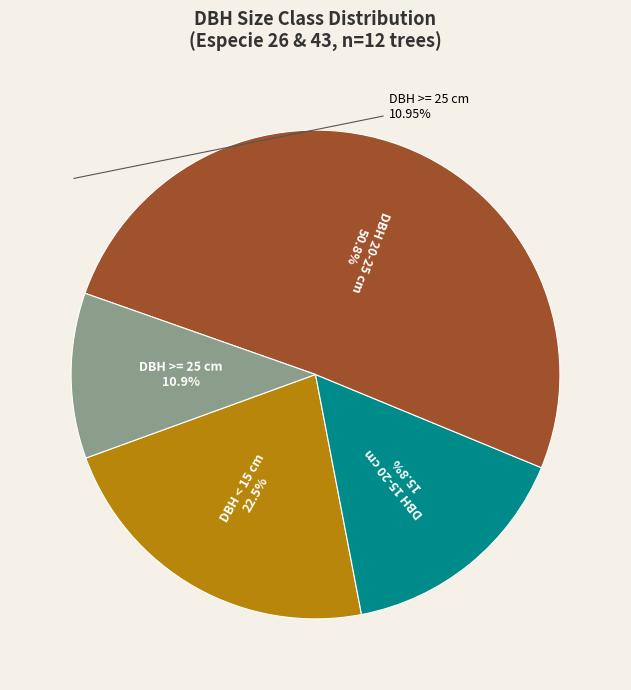

Does any single category account for the majority?

Yes